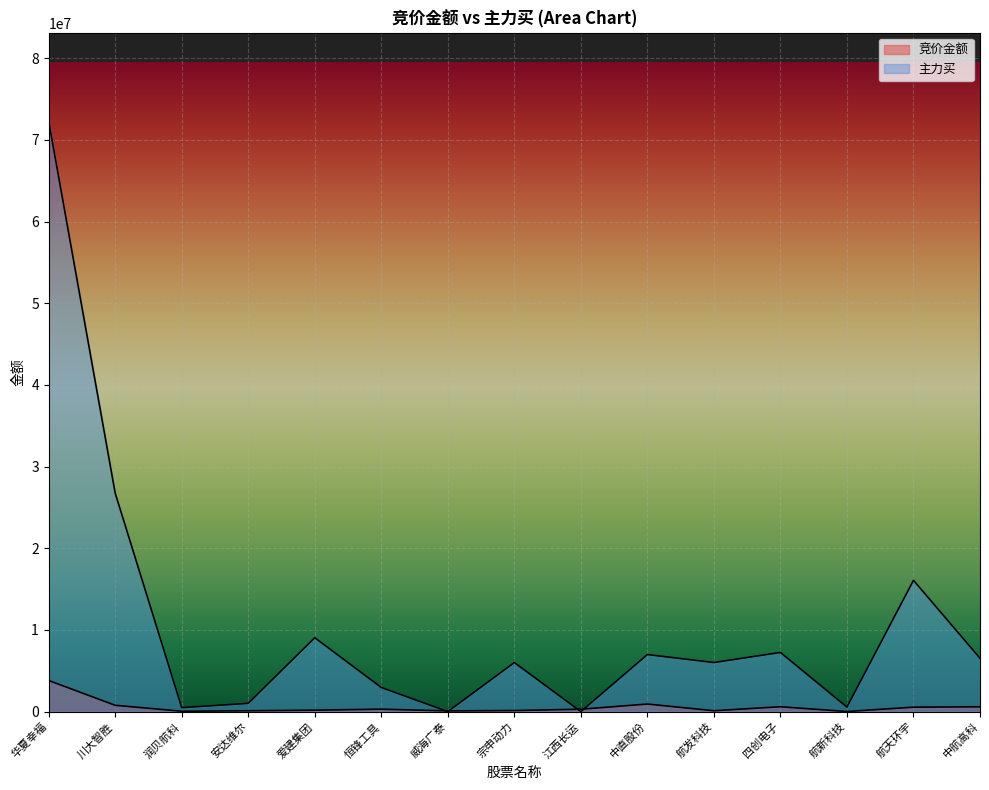

At which label does 主力买 first exceed 6008092?

华夏幸福